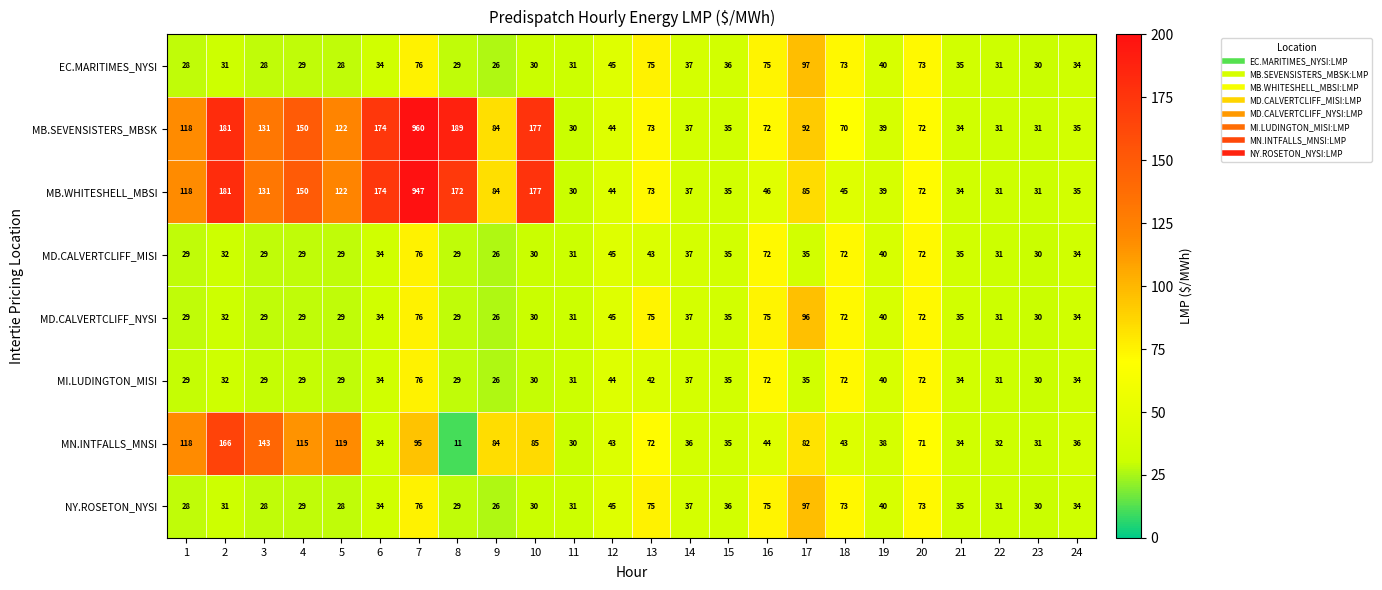

What is the sum of all MN.INTFALLS_MNSI values?

1597